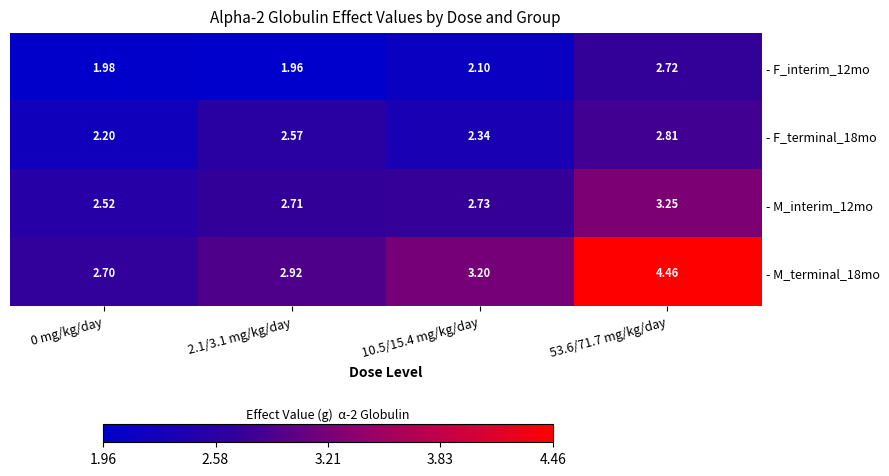

Is the value of - F_interim_12mo at 53.6/71.7 mg/kg/day greater than the value of - F_terminal_18mo at 53.6/71.7 mg/kg/day?

No